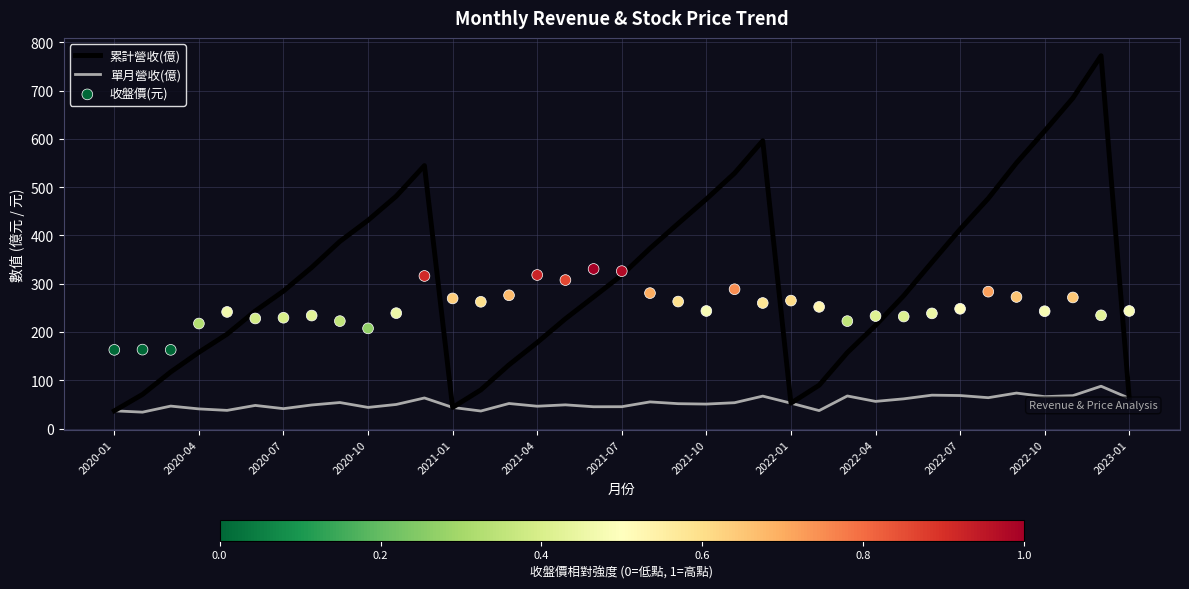

What are all the series names shown in the legend?

累計營收(億), 單月營收(億), 收盤價(元)